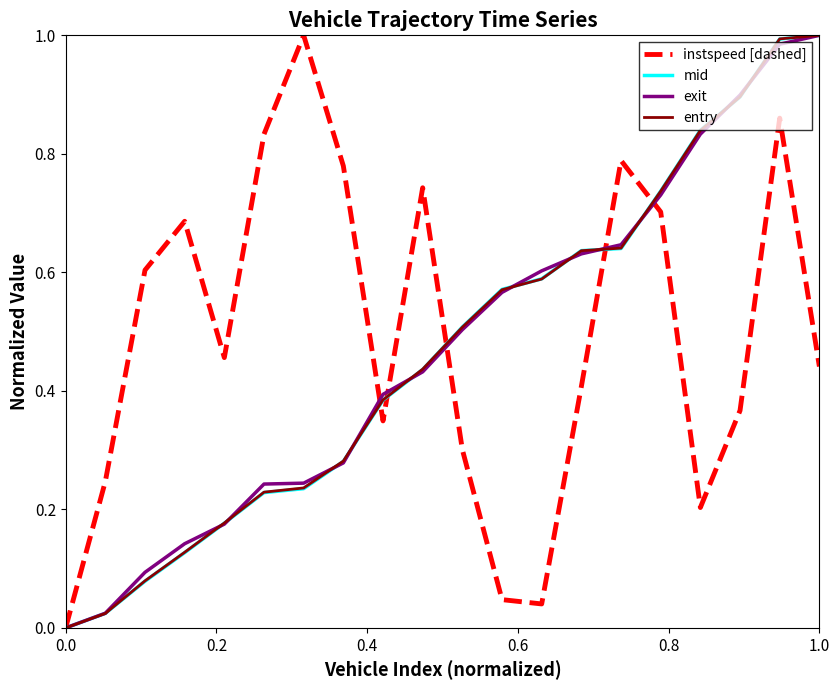

Does the chart display data point markers on the line(s)?

No